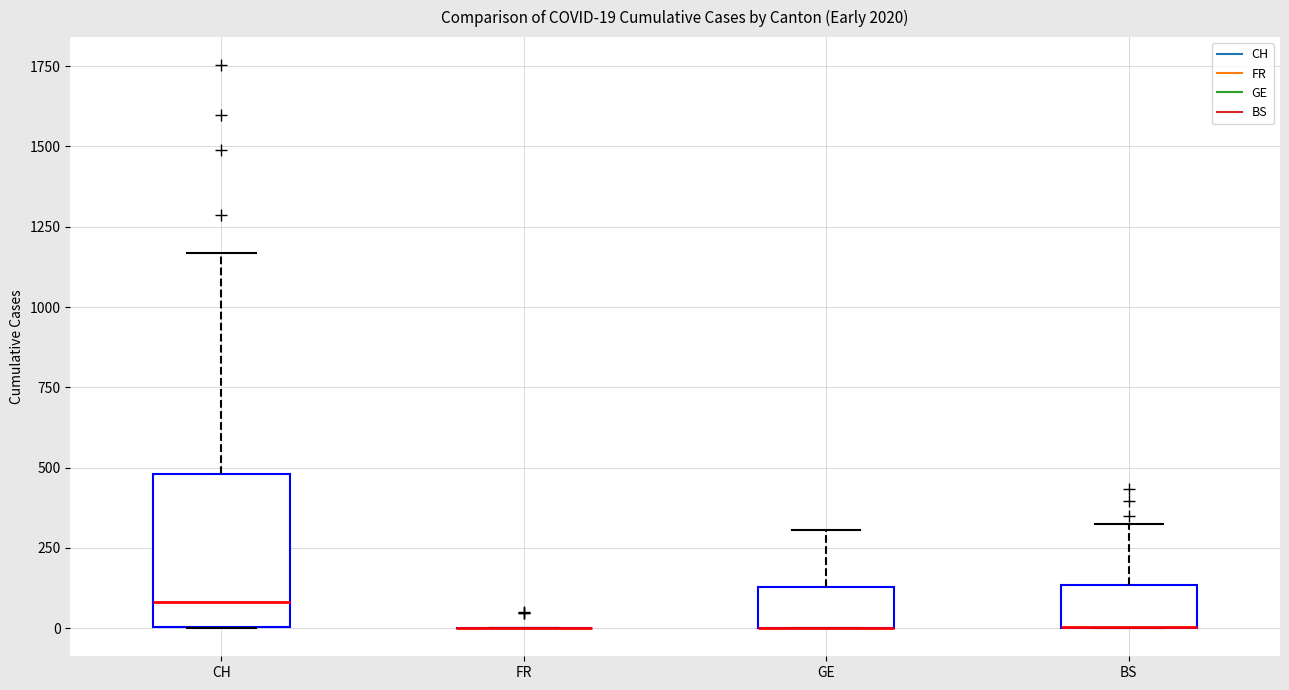

Which box is the tallest, from its lower edge to its upper edge?

CH